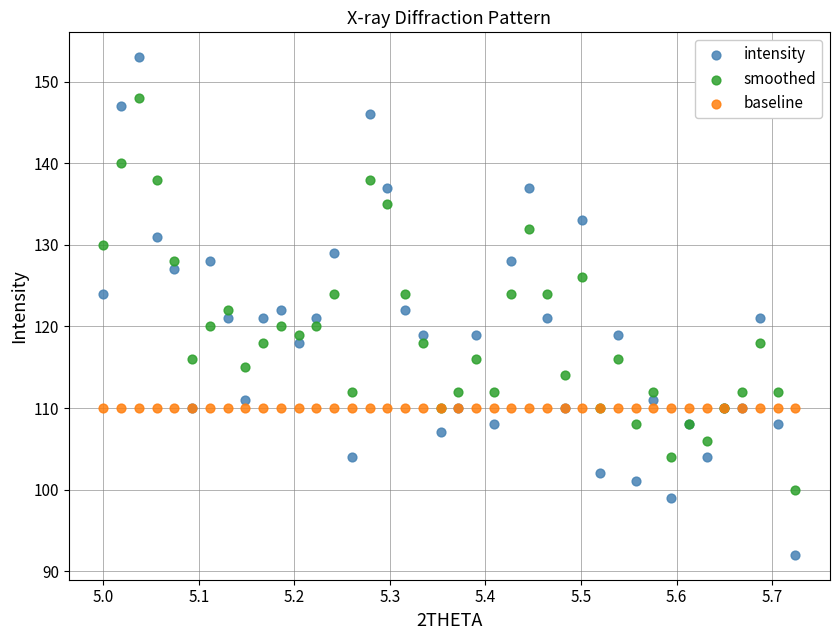

Which series reaches the maximum Y coordinate?

intensity